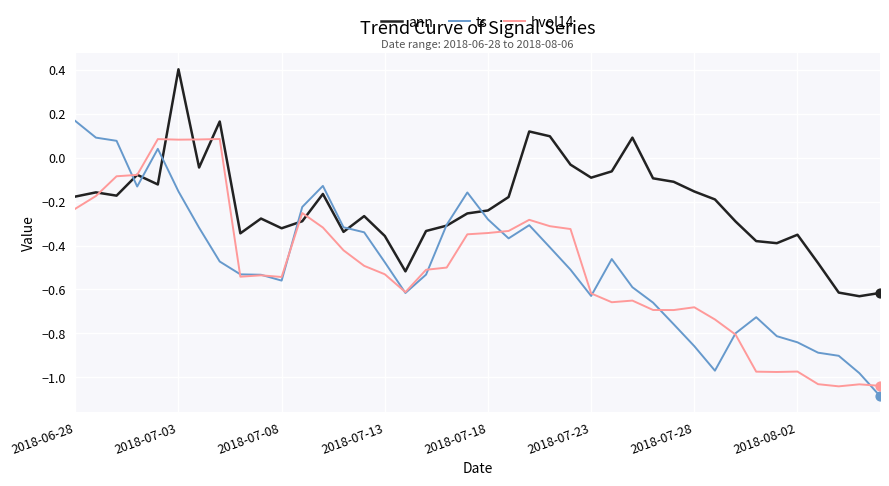

Rank the series by their maximum value, from highest to lowest.

ann, ts, hvol14